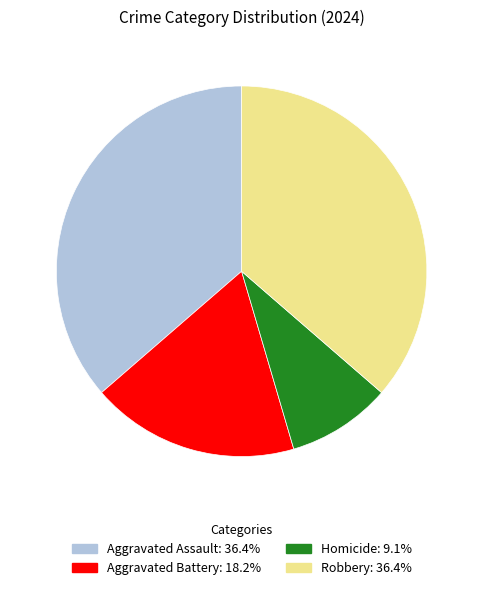

Is there a majority slice in this chart?

No